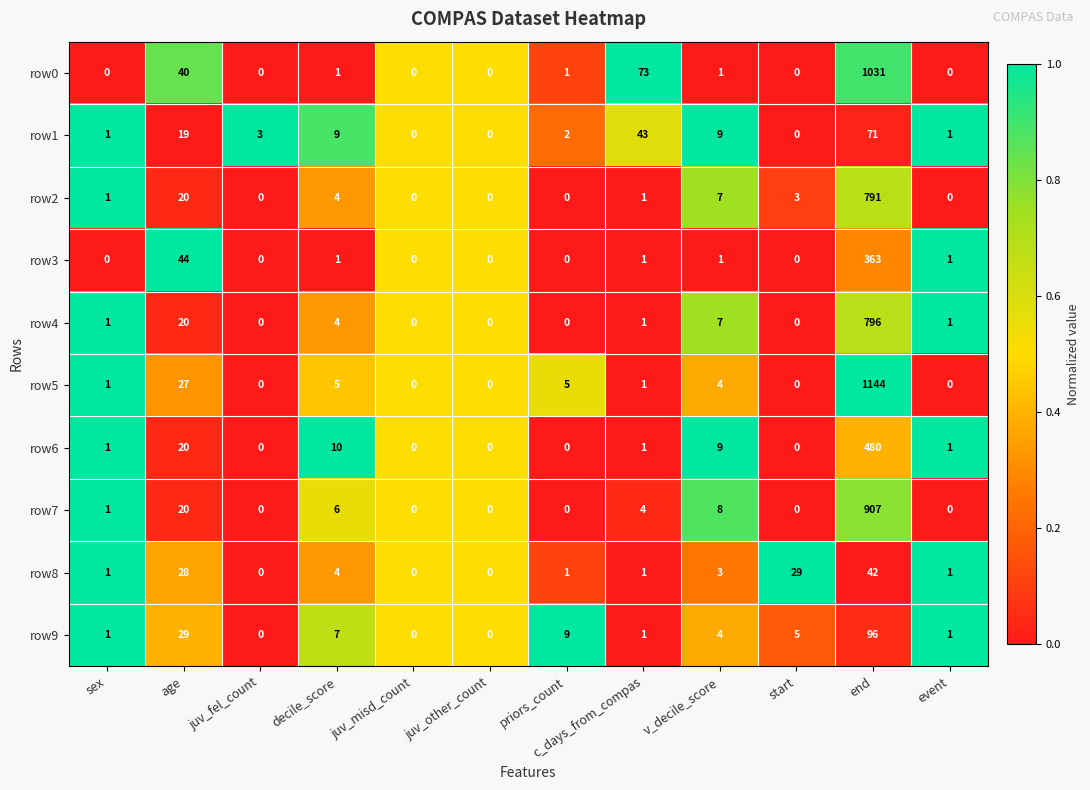

What is the difference between the second highest and second lowest values in the row3 series?

44